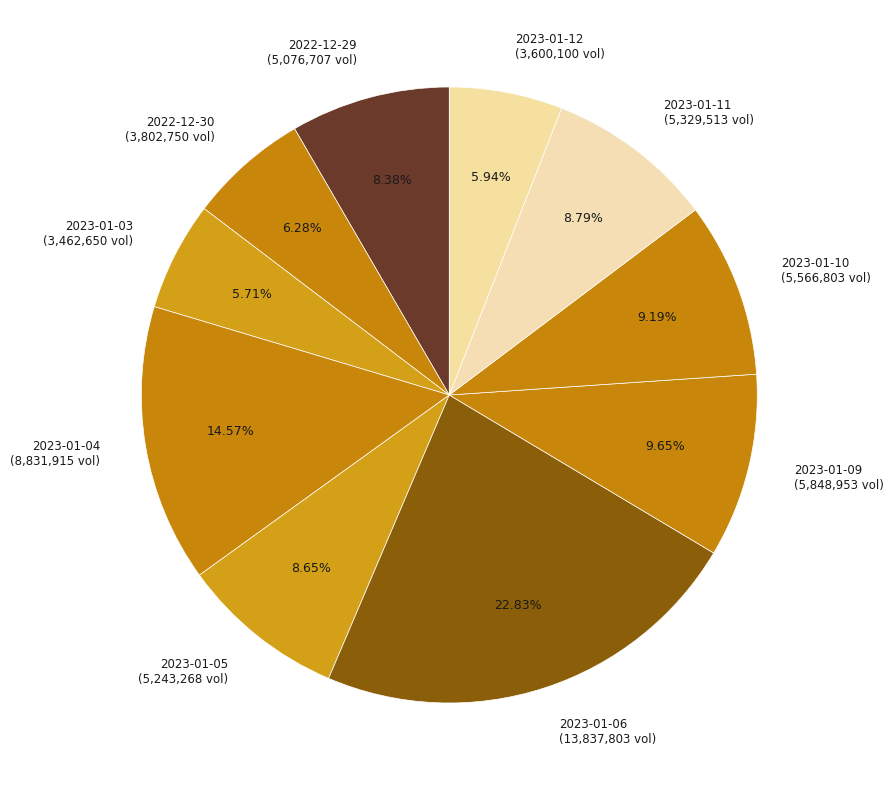

How much of the chart is everything except 2022-12-29?

91.6%